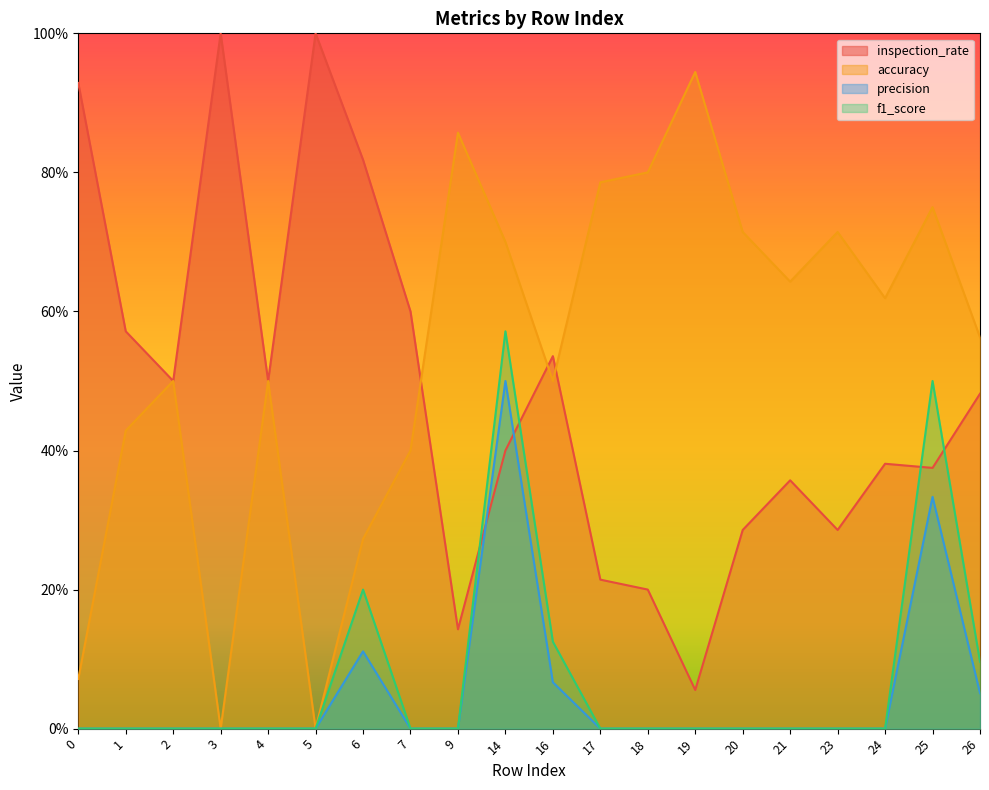

Reading left to right, list all the values displayed in this chart.

inspection_rate: 0=0.9	1=0.6	2=0.5	3=1.0	4=0.5	5=1.0	6=0.8	7=0.6	9=0.1	14=0.4	16=0.5	17=0.2	18=0.2	19=0.1	20=0.3	21=0.4	23=0.3	24=0.4	25=0.4	26=0.5
accuracy: 0=0.1	1=0.4	2=0.5	3=0.0	4=0.5	5=0.0	6=0.3	7=0.4	9=0.9	14=0.7	16=0.5	17=0.8	18=0.8	19=0.9	20=0.7	21=0.6	23=0.7	24=0.6	25=0.8	26=0.6
precision: 0=0.0	1=0.0	2=0.0	3=0.0	4=0.0	5=0.0	6=0.1	7=0.0	9=0.0	14=0.5	16=0.1	17=0.0	18=0.0	19=0.0	20=0.0	21=0.0	23=0.0	24=0.0	25=0.3	26=0.1
f1_score: 0=0.0	1=0.0	2=0.0	3=0.0	4=0.0	5=0.0	6=0.2	7=0.0	9=0.0	14=0.6	16=0.1	17=0.0	18=0.0	19=0.0	20=0.0	21=0.0	23=0.0	24=0.0	25=0.5	26=0.1